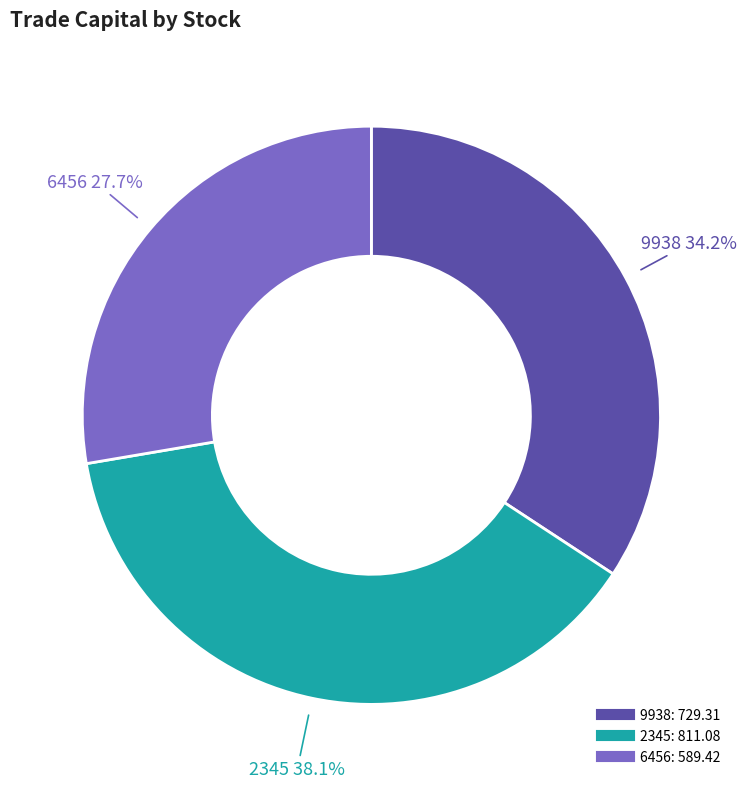

Does 2345 represent more than half of the total?

No